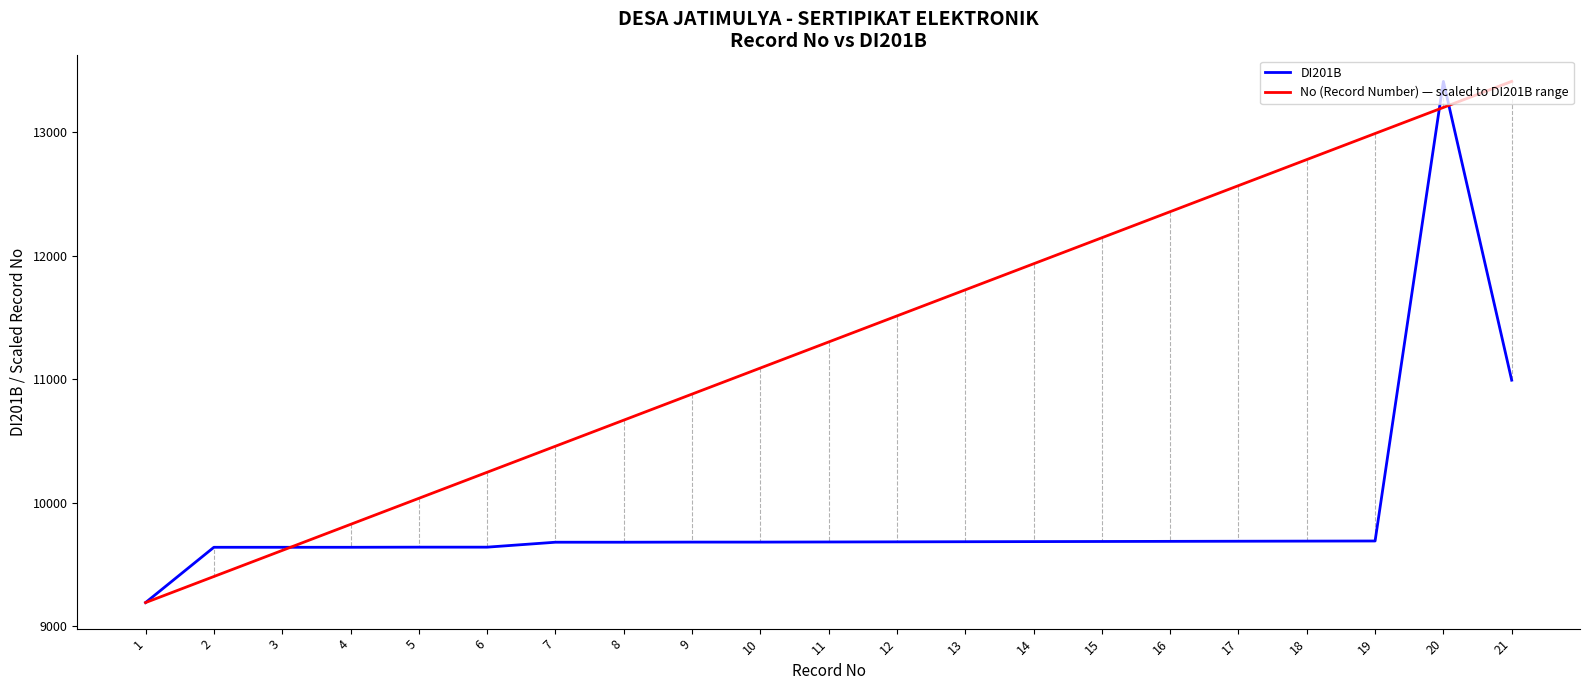

Which series has the largest total across all categories?

No (Record Number) — scaled to DI201B range